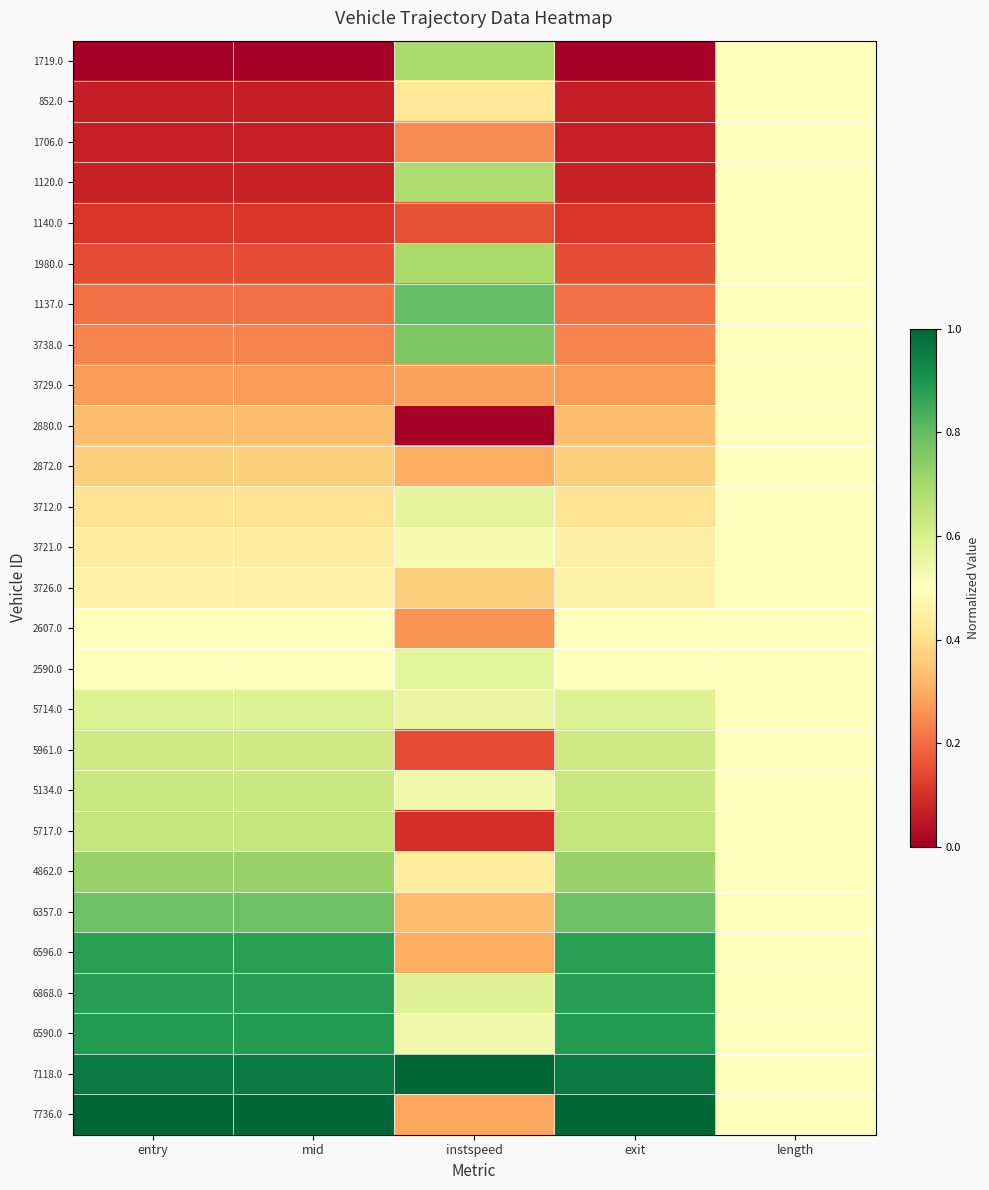

Which category has the highest value across all series?

instspeed